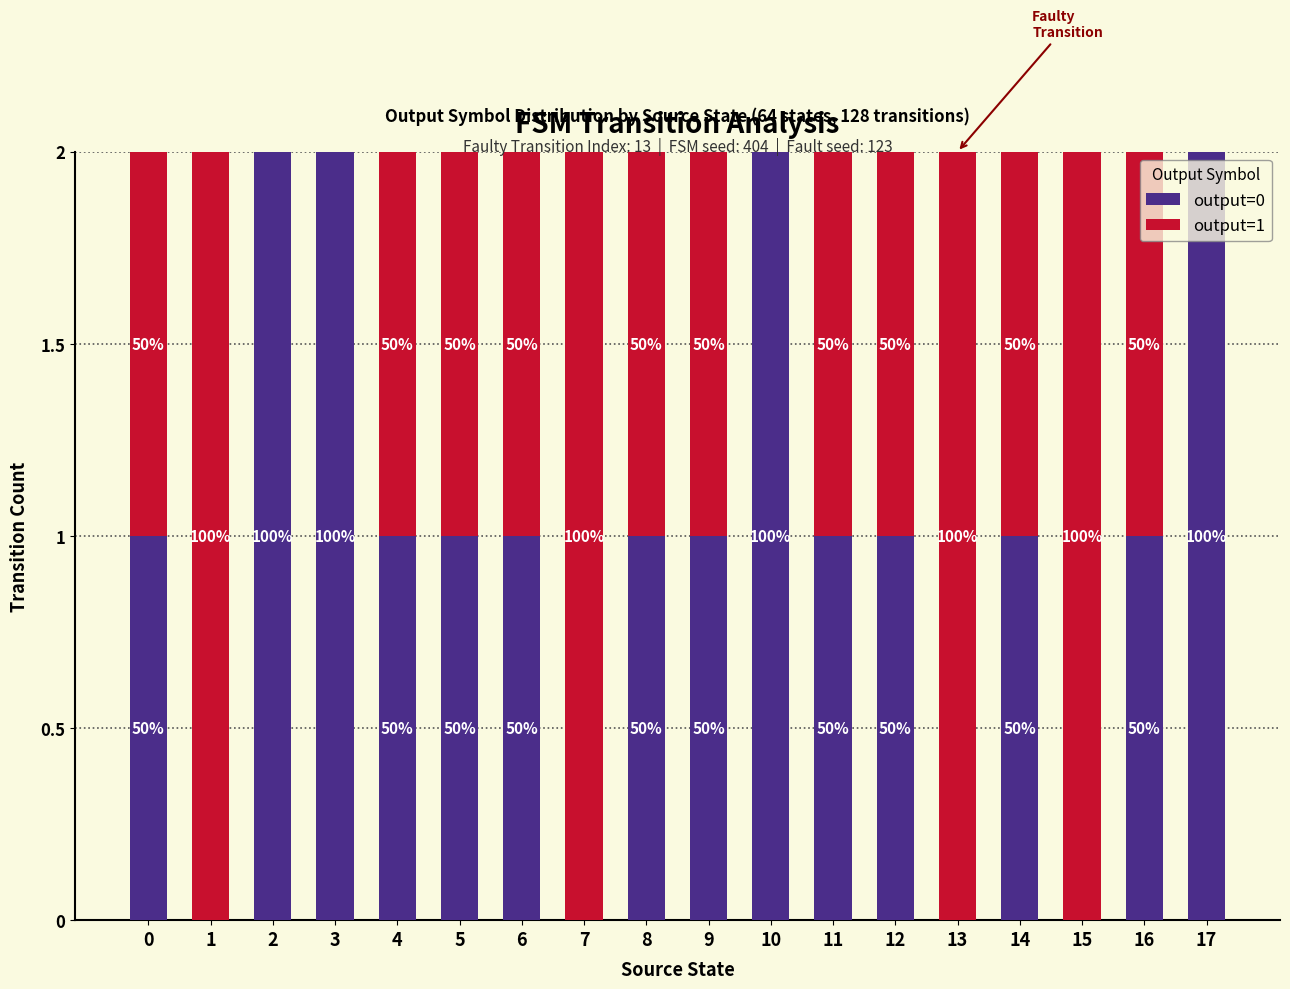

Are the bars horizontal?

No